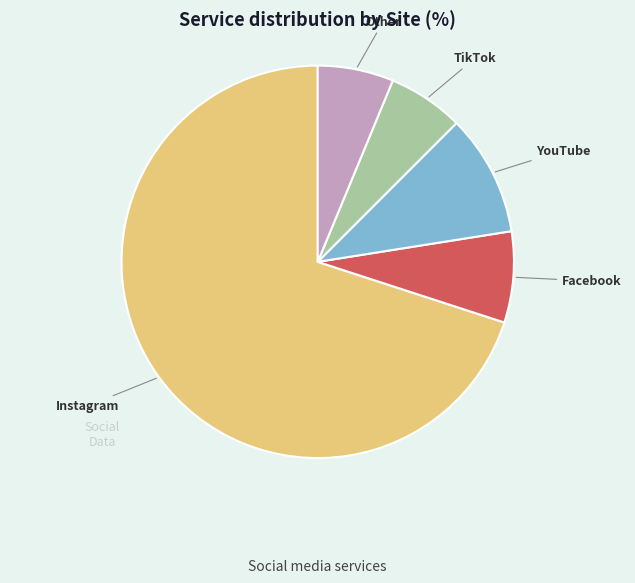

Does any single category account for the majority?

Yes